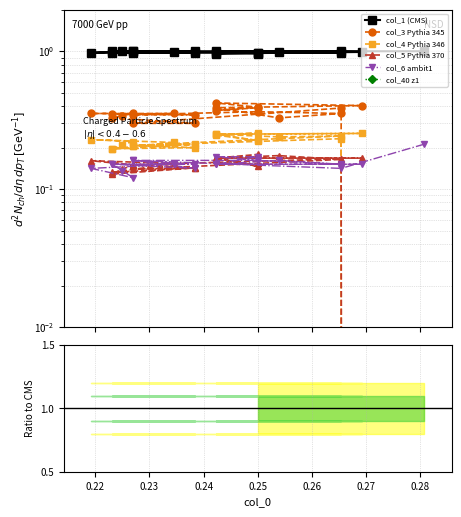

What is the maximum value shown in the chart?

1.0